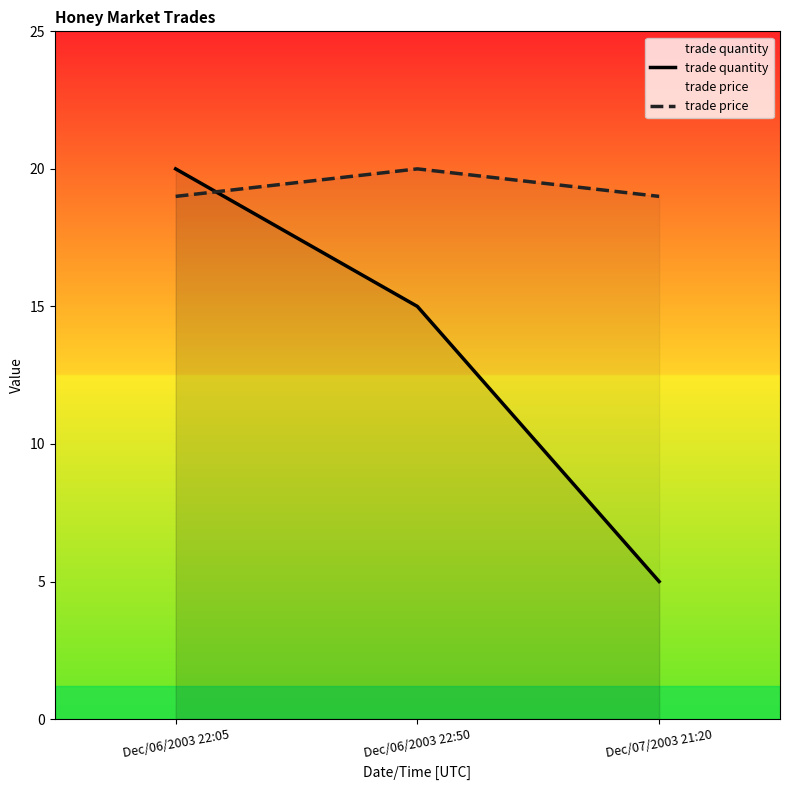

Is this an area chart (filled region under the line)?

No